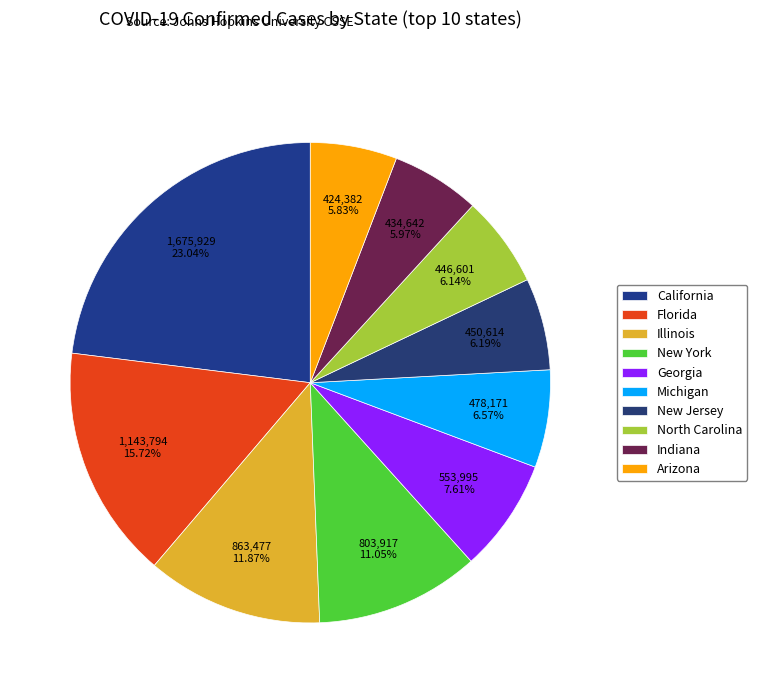

To the nearest percent, what is the difference between the largest and smallest slice percentages?

17%